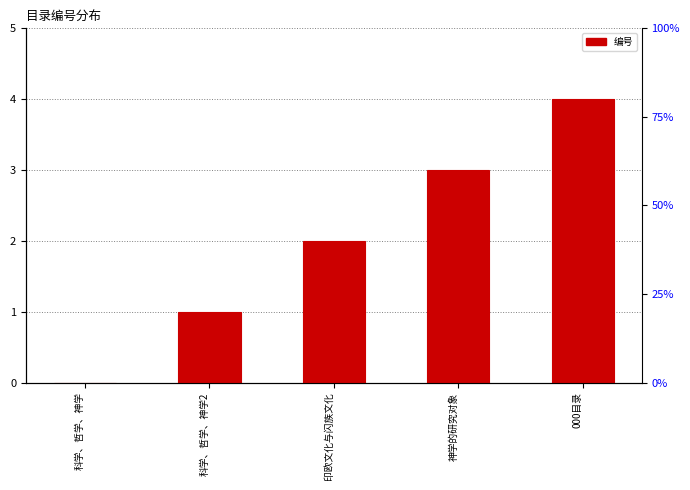

What is the difference between the maximum and minimum values?

4